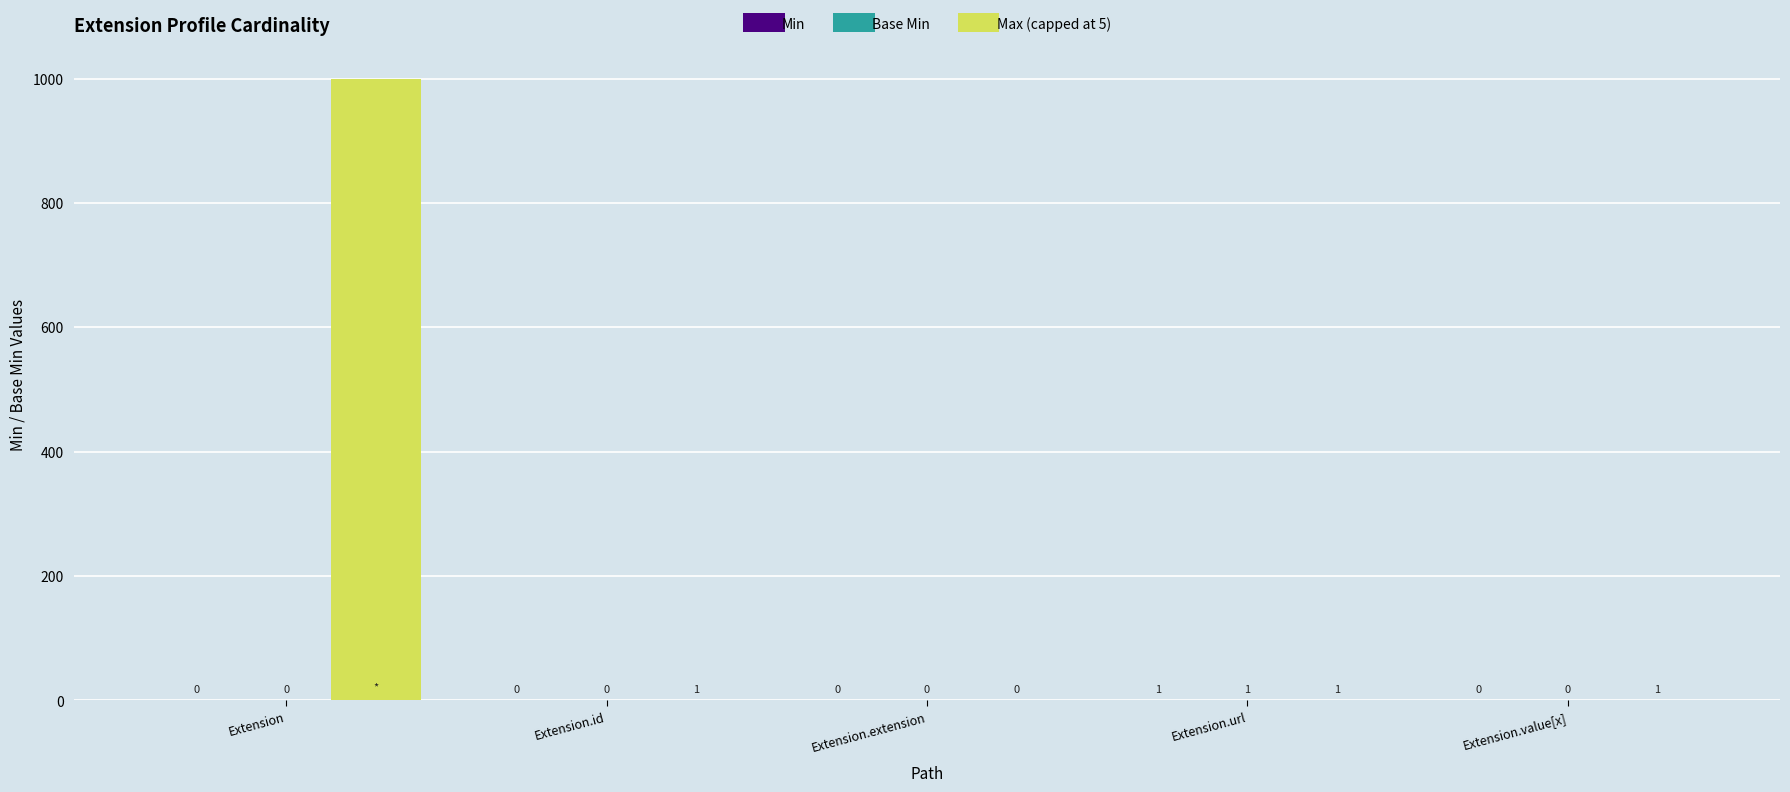

The value of Max (capped at 5) at Extension.url is 1. True or false?

True